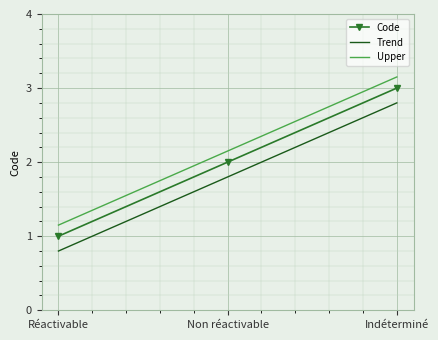

What position from the right is Non réactivable?

2